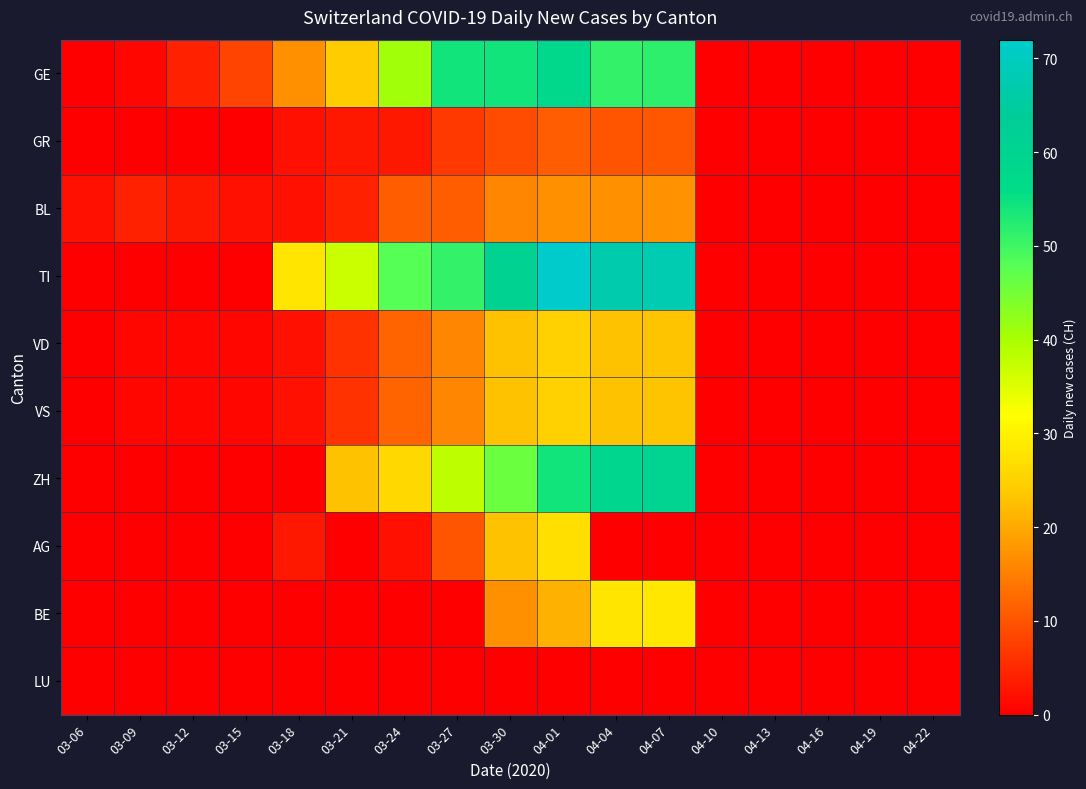

Between 03-15 and 04-19, which series saw the biggest shift?

GE